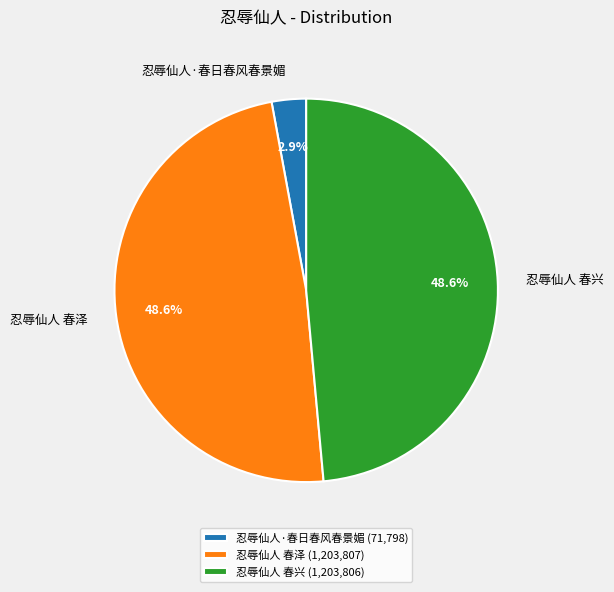

To the nearest percent, what is the average slice percentage?

33%